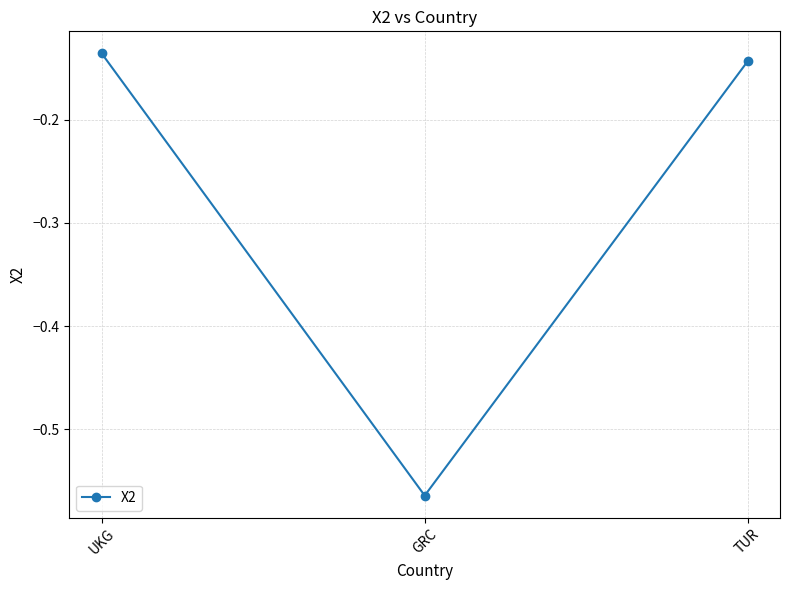

Does the chart have visible grid lines?

Yes